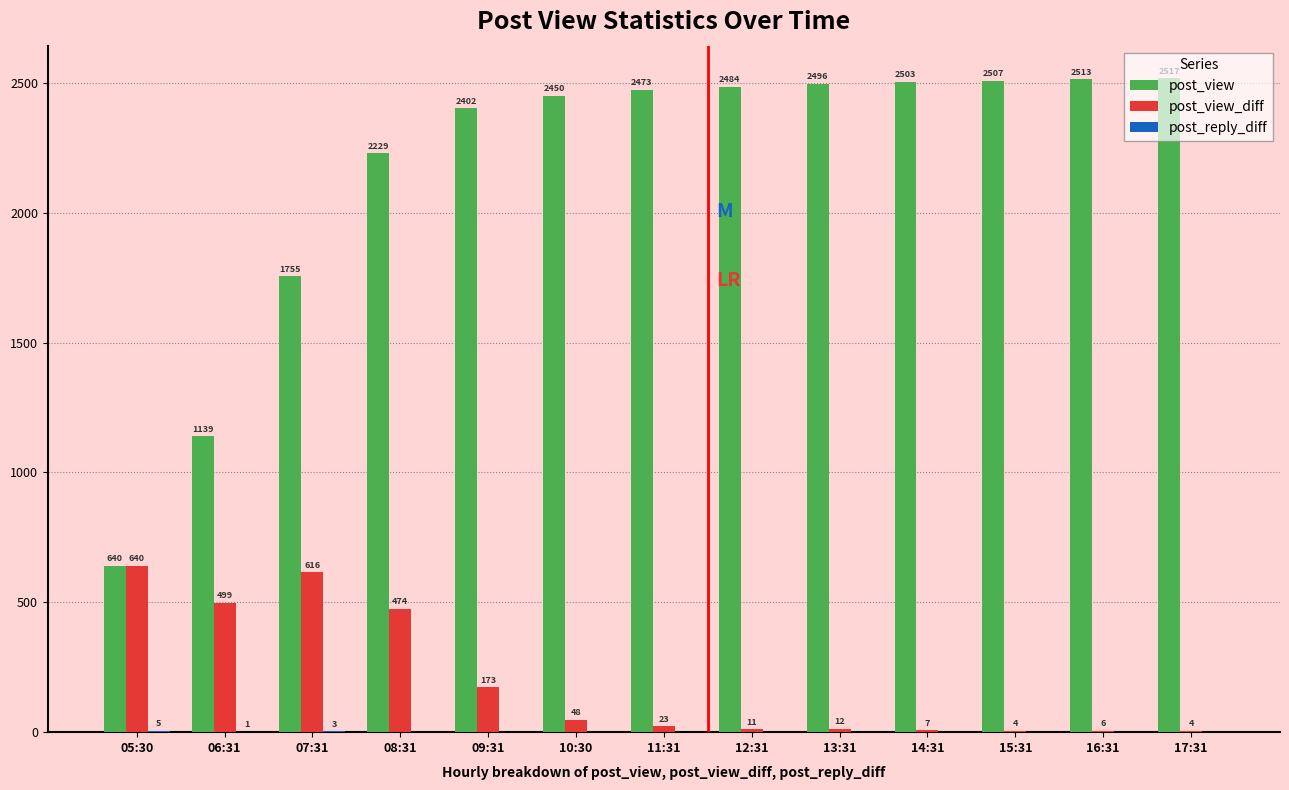

Which series has the largest total across all categories?

post_view